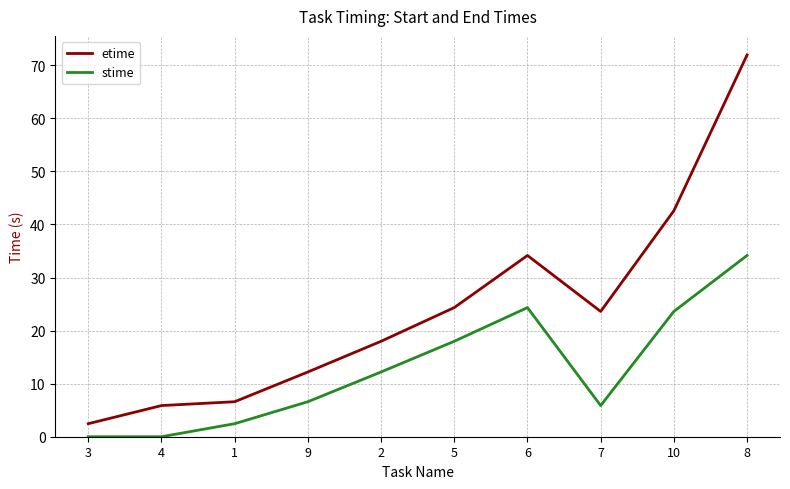

Where is the first local minimum for etime?

7